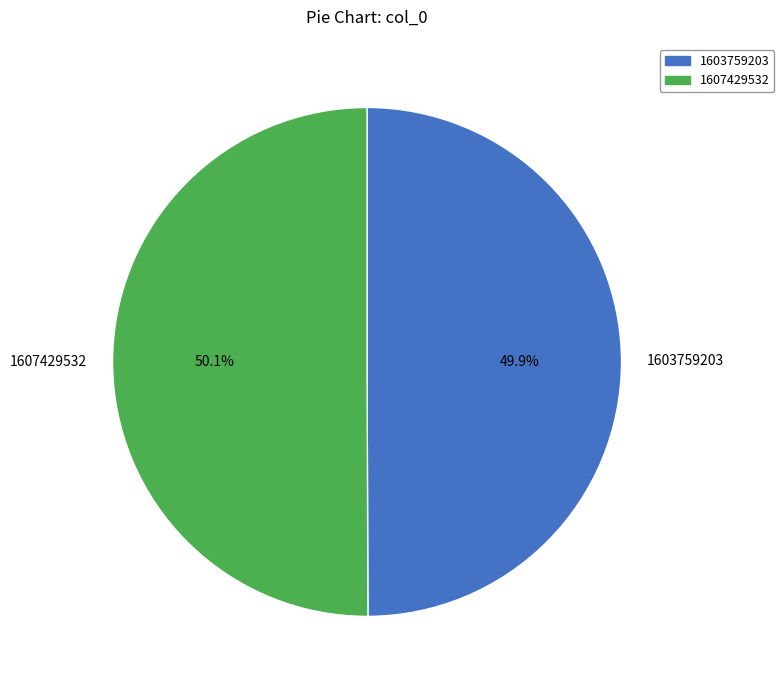

What percentage is the 1607429532 slice, to the nearest percent?

50%